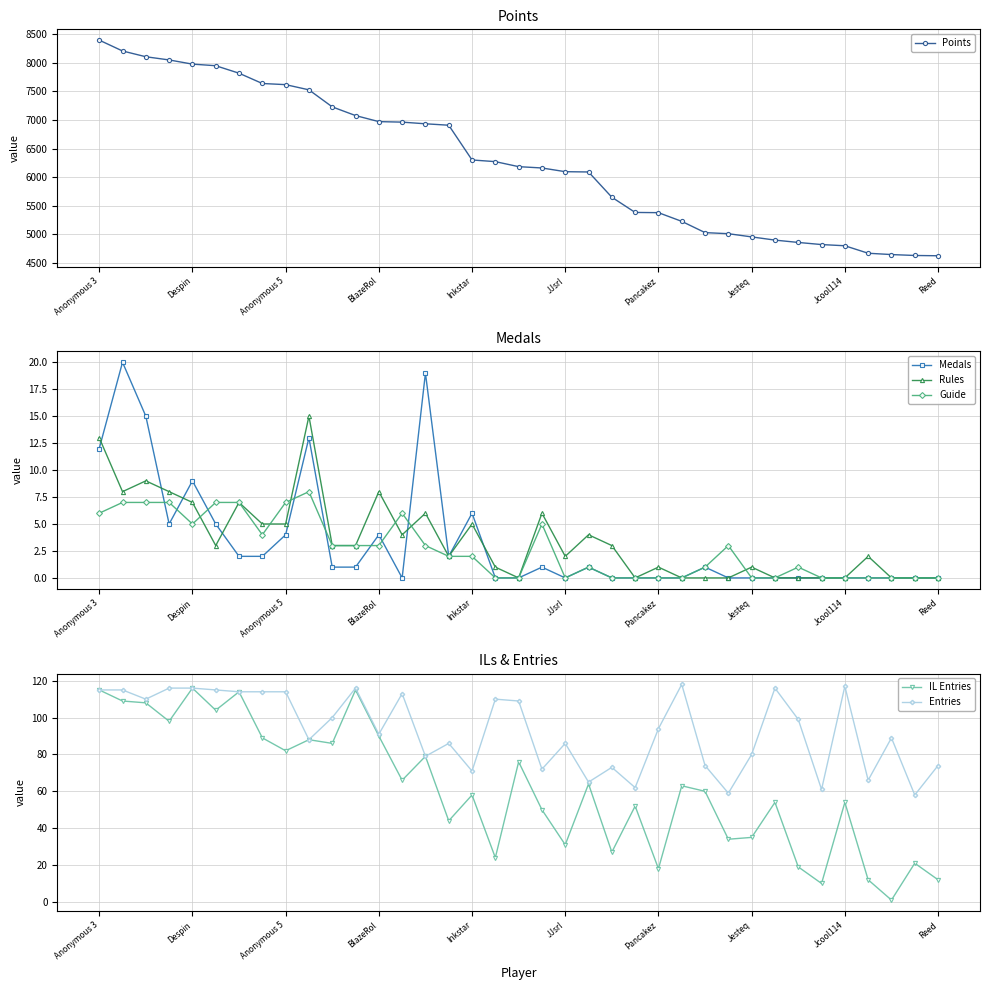

Does the chart display data point markers on the line(s)?

Yes